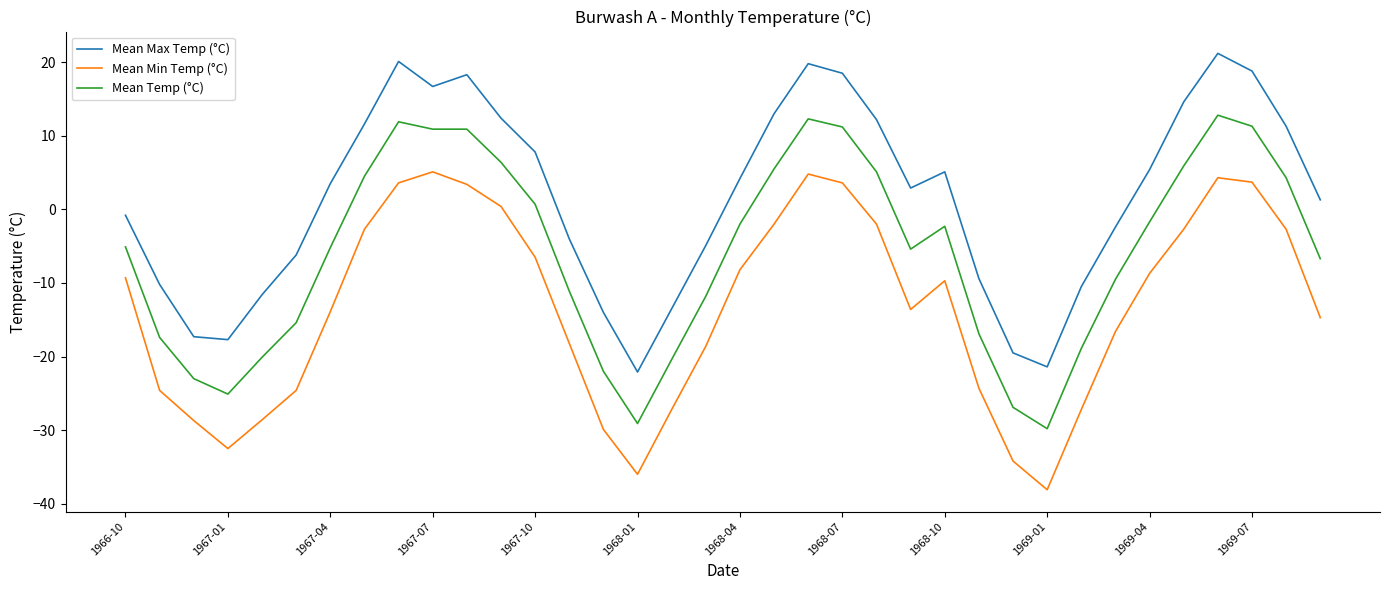

What is the minimum value shown in the chart?

-38.1